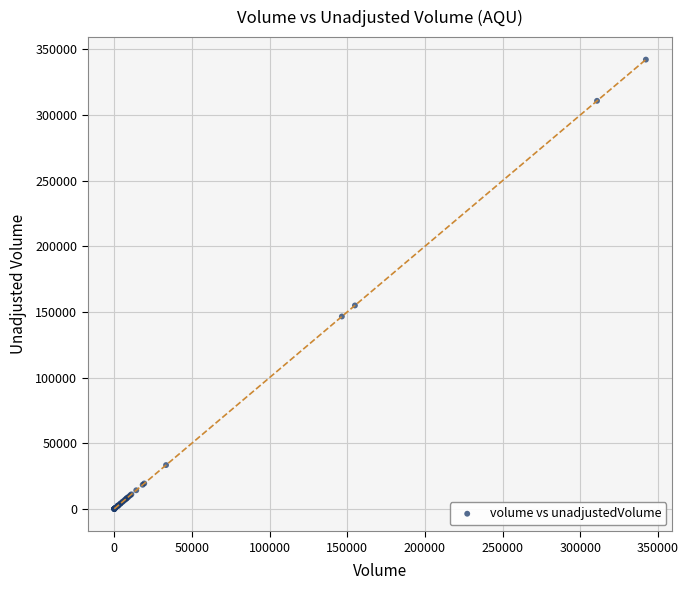

What Y value in the scatter plot is closest to 171100?

154900